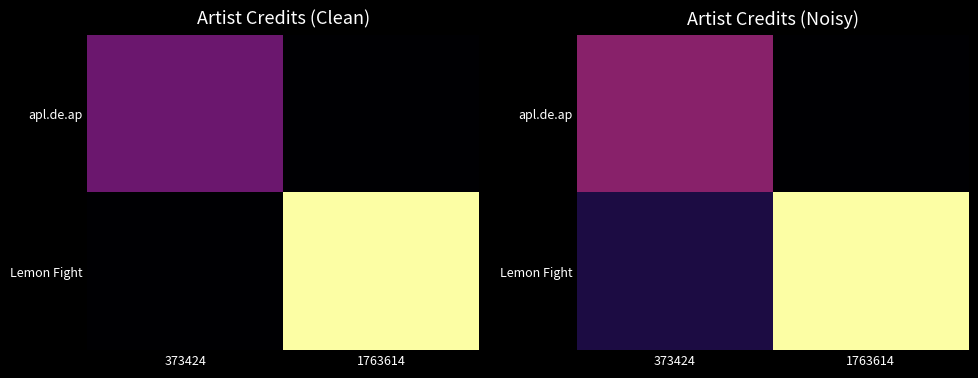

At which label is apl.de.ap closest to 1699633?

1763614